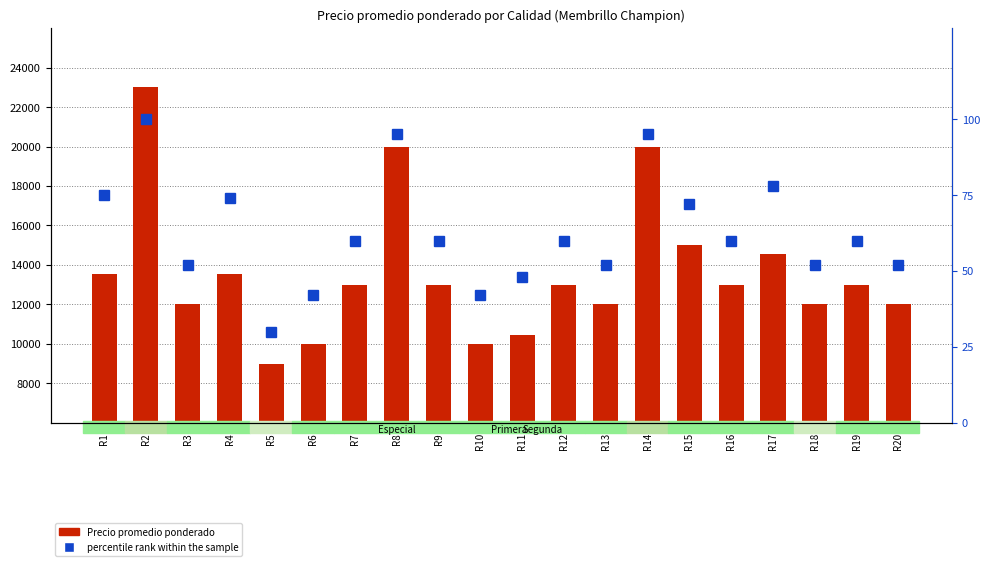

What is the maximum value for Precio promedio ponderado?

23000